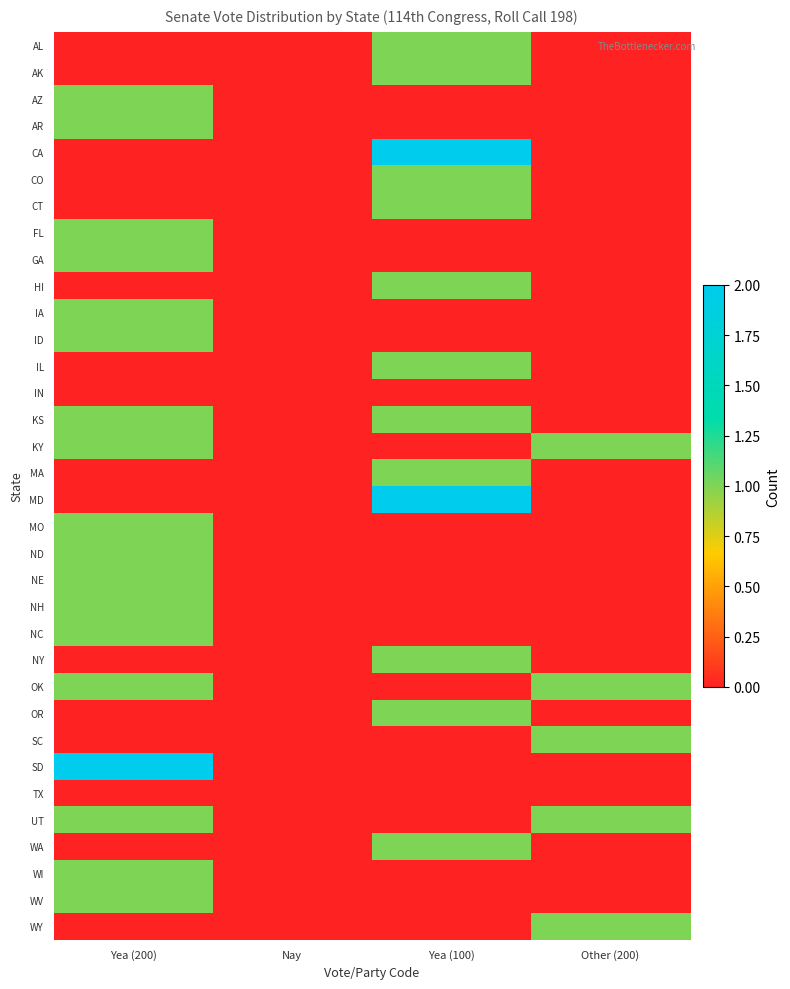

What is the total value across all series at Yea (200)?

19